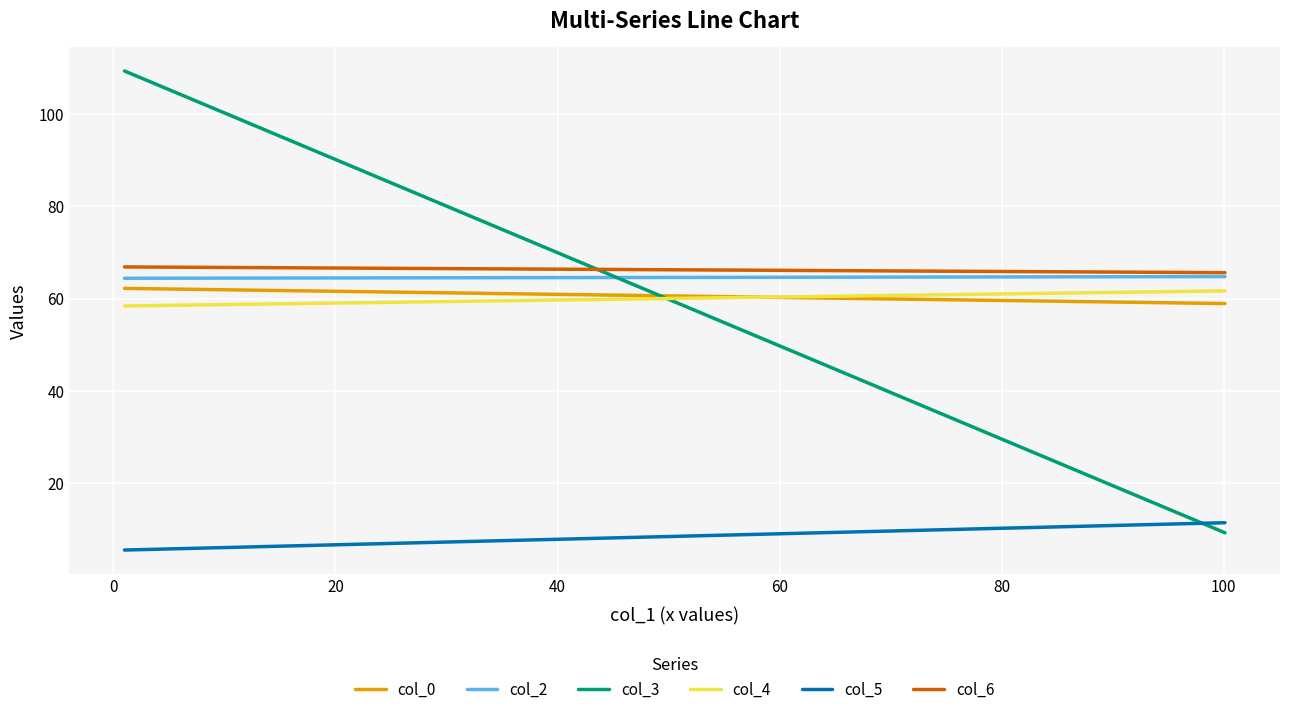

What is the difference between the highest and lowest values at 0?

56.3